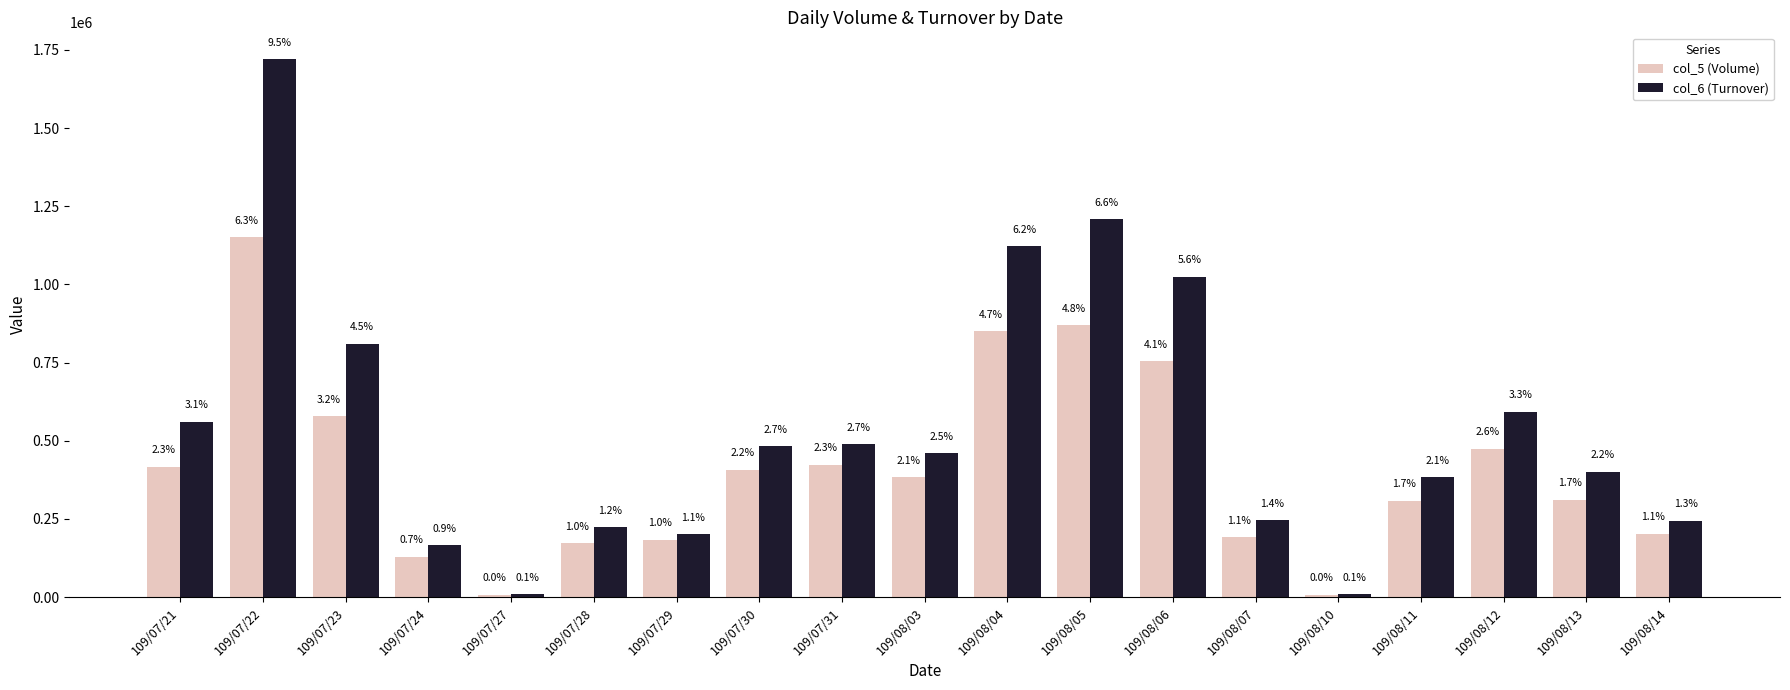

At which label does col_6 (Turnover) reach its minimum?

109/07/27